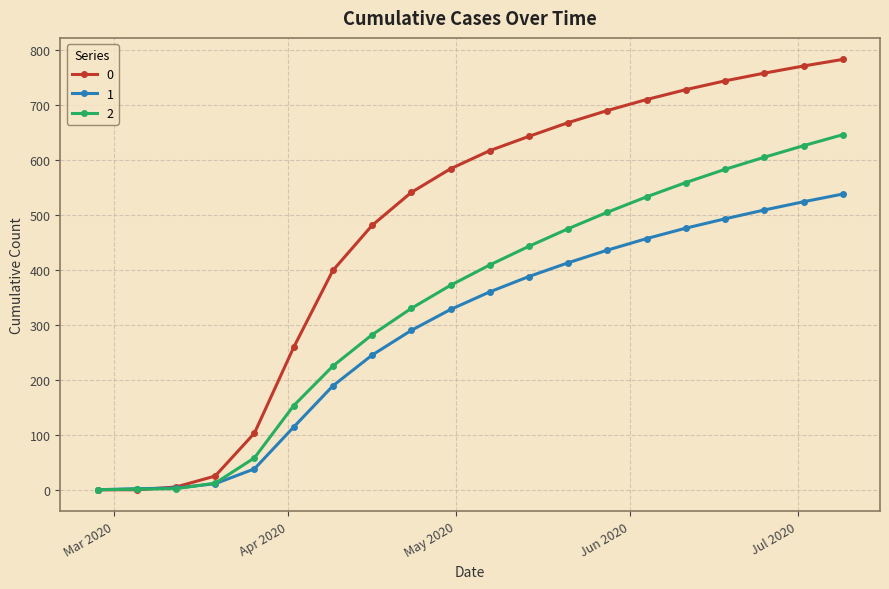

At how many categories does at least one series exceed 47?

16